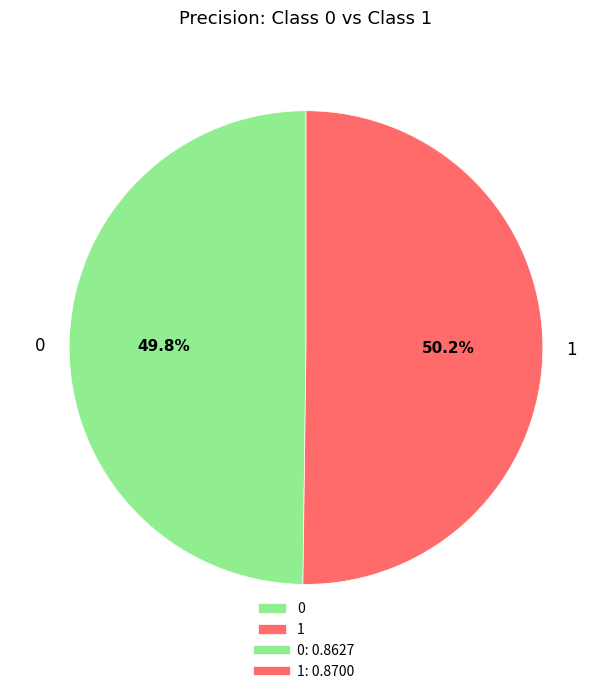

To the nearest percent, what portion does 0 represent?

50%